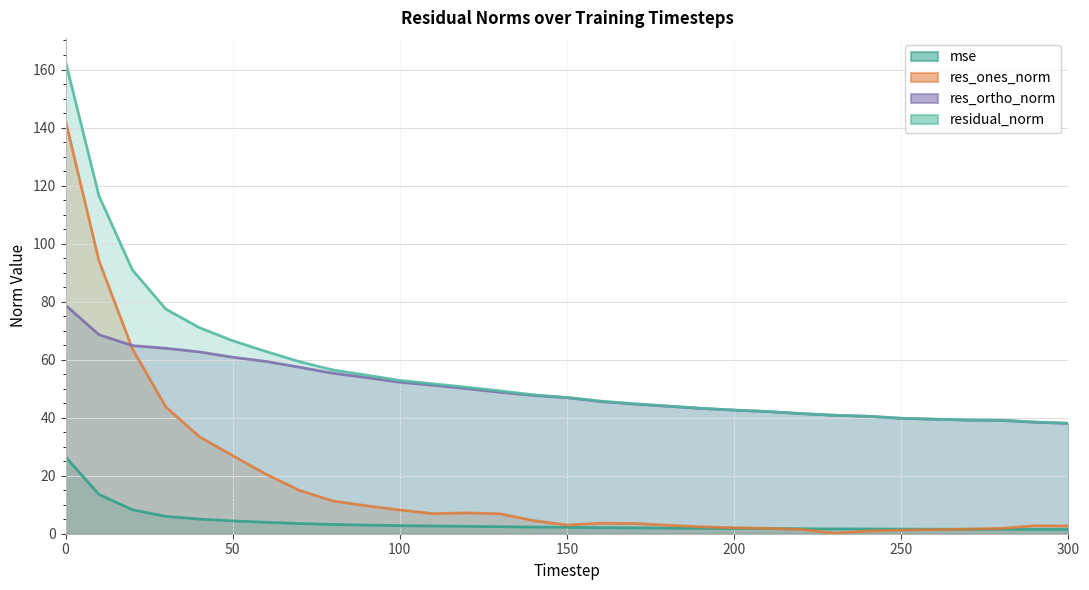

Rank the series at 280 from highest to lowest value.

residual_norm, res_ortho_norm, res_ones_norm, mse